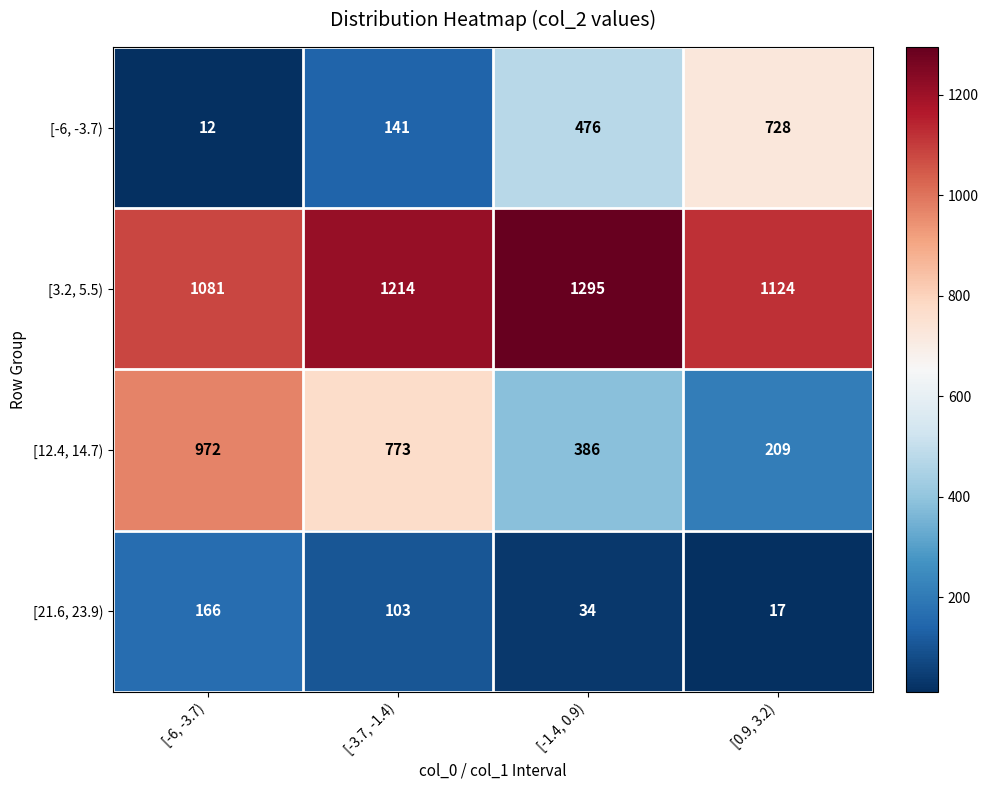

What is the total value across all series at [-1.4, 0.9)?

2191